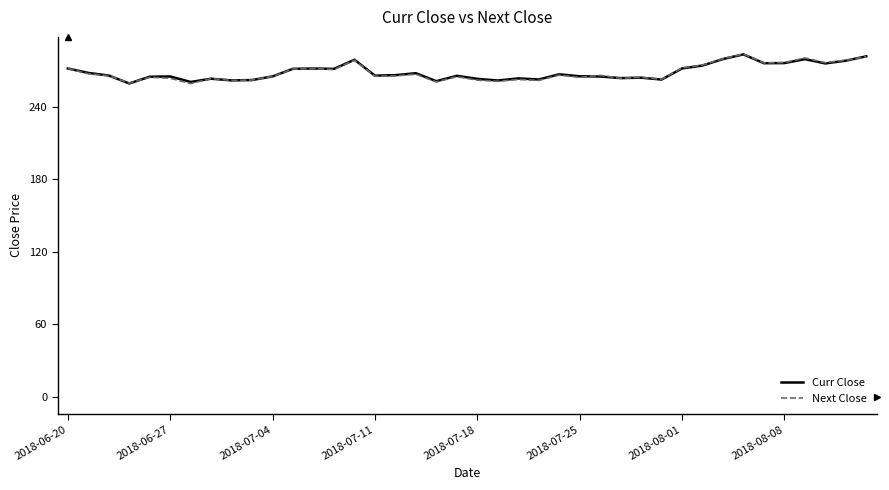

What is the maximum value for Next Close?

283.8